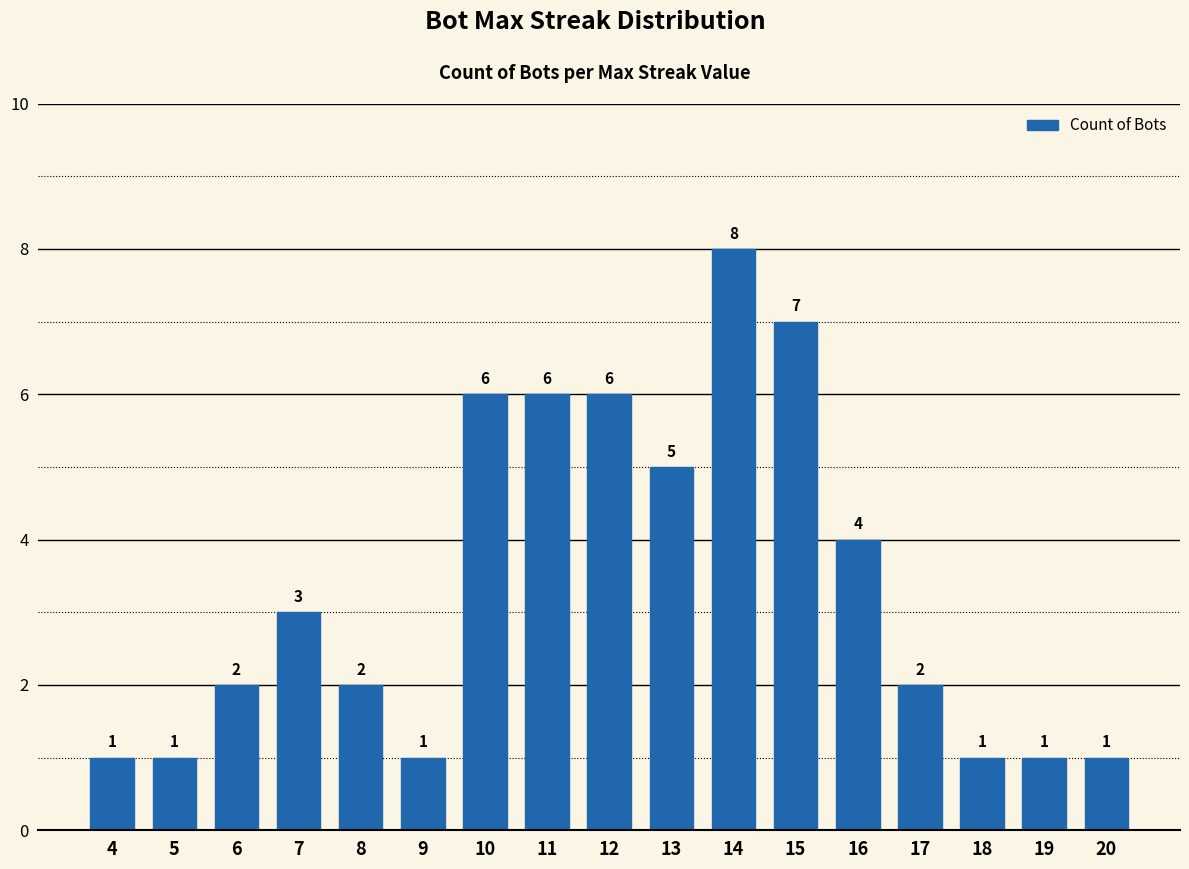

What is the difference between the second highest and minimum values?

6